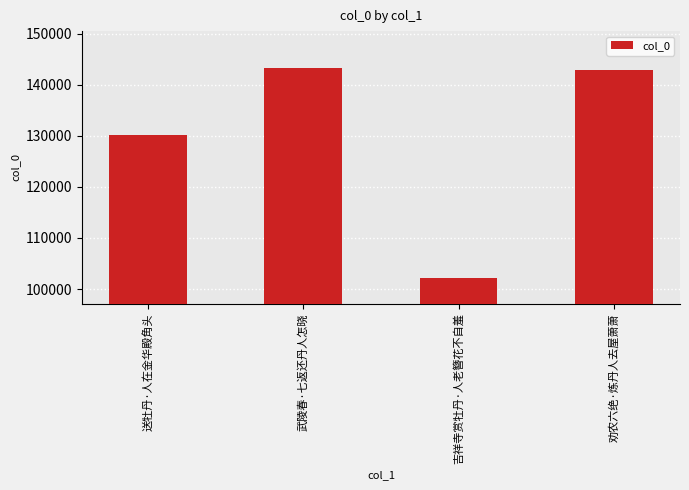

Reading right to left, extract all data points from this chart.

142841	102206	143318	130153